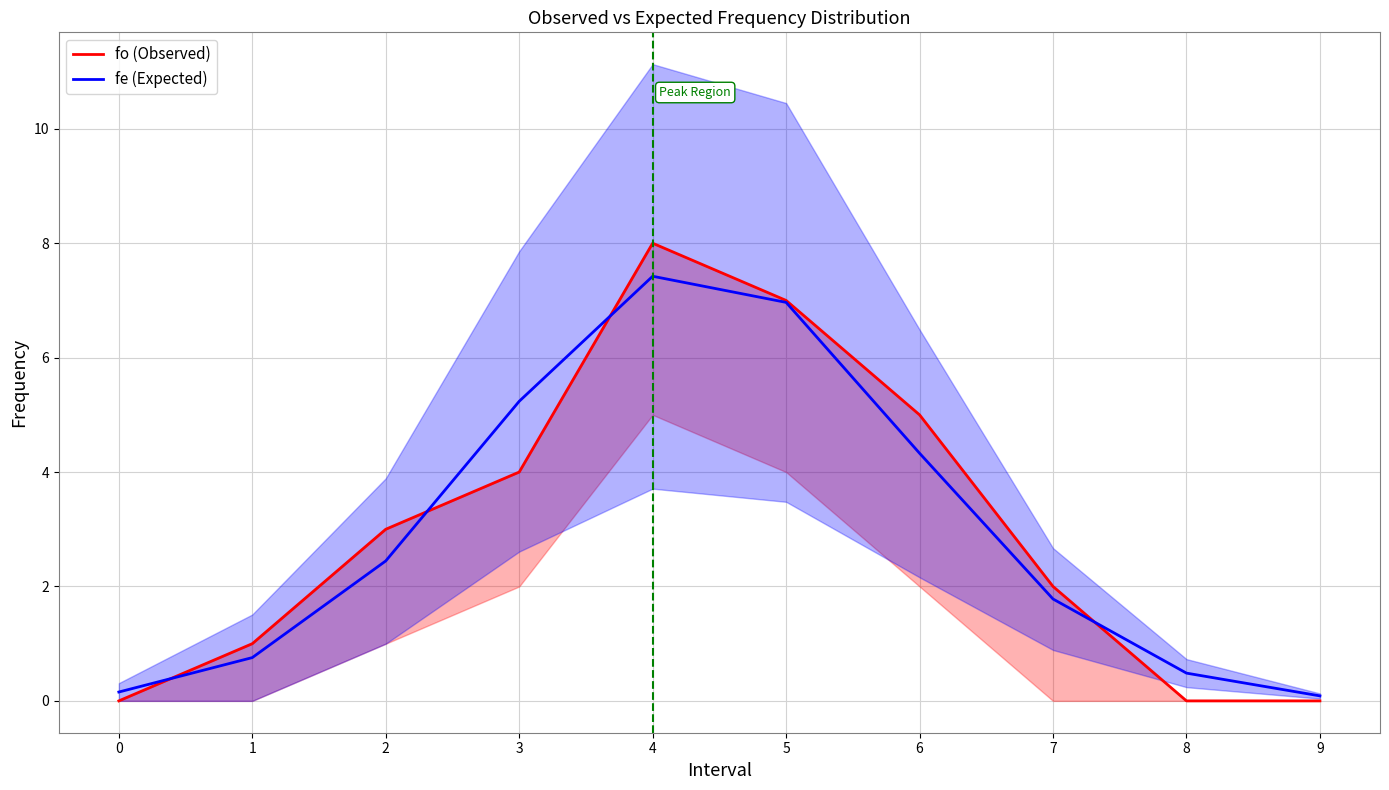

How many times do fe (Expected) and fo (Observed) cross each other?

4